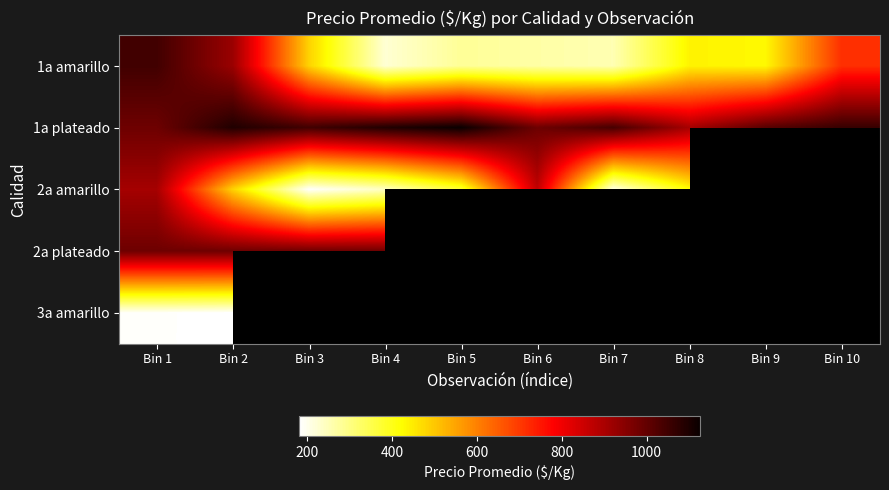

True or false: 1a amarillo has a value of 430.0 at Bin 9.

True